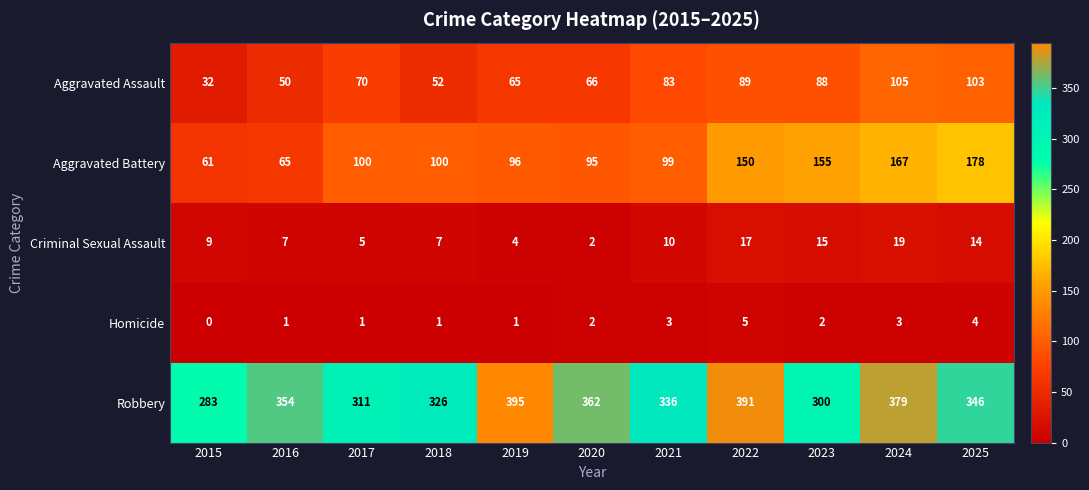

What is the total value across all series at 2017?

487